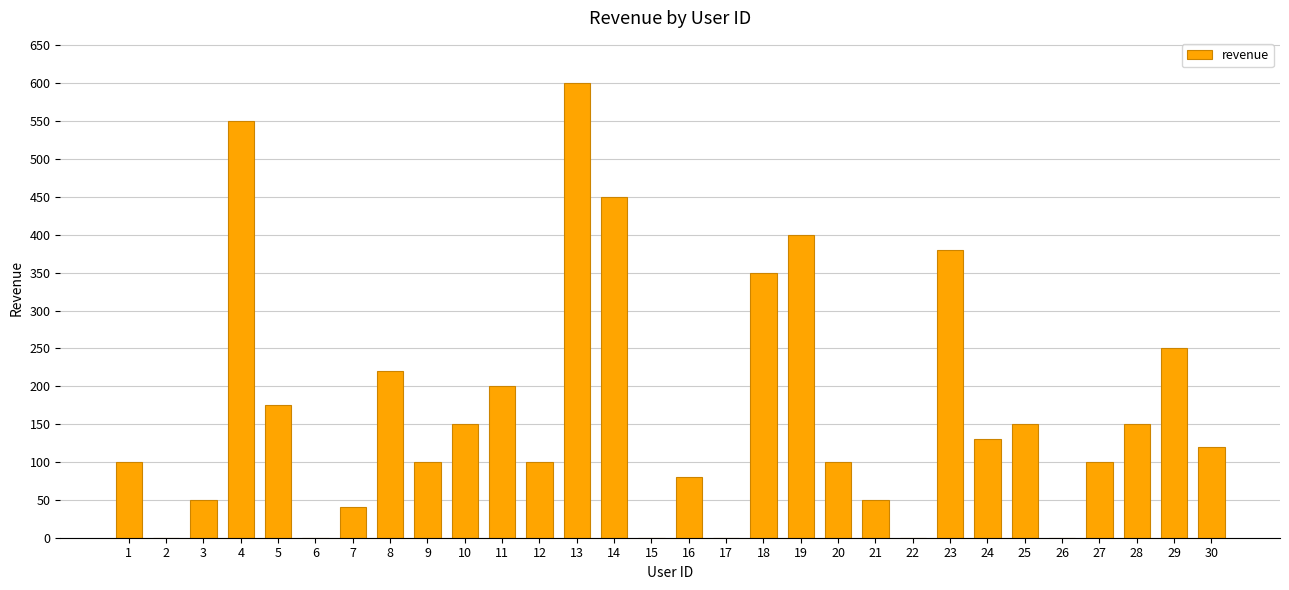

What is the sum of the values at 23 and 28?

530